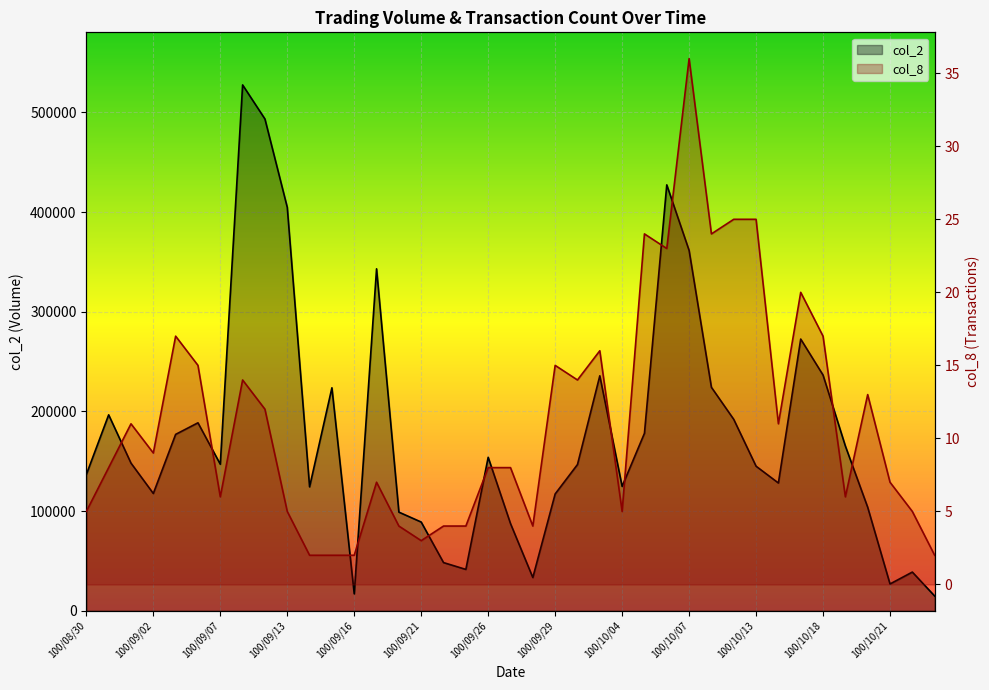

Is it true that col_2 equals 232245 at 100/08/30?

False